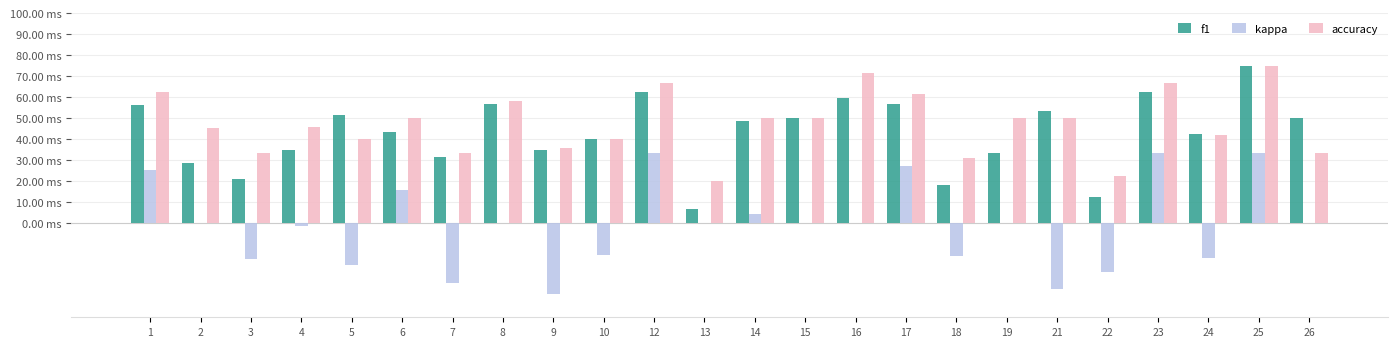

What is the lowest value of the f1 series?

0.1